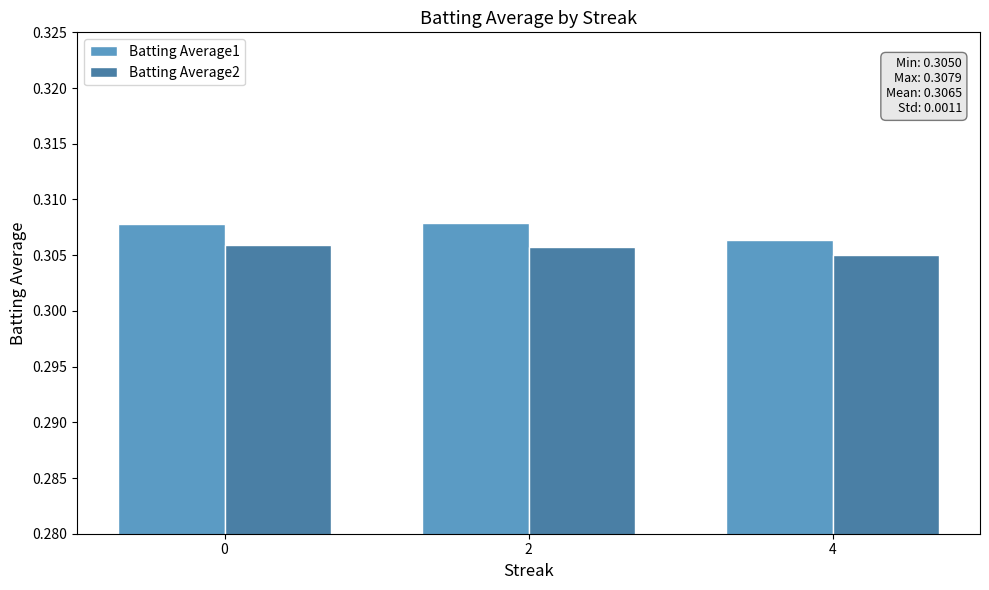

What is the sum of the Batting Average2 values at 4 and 0?

0.6